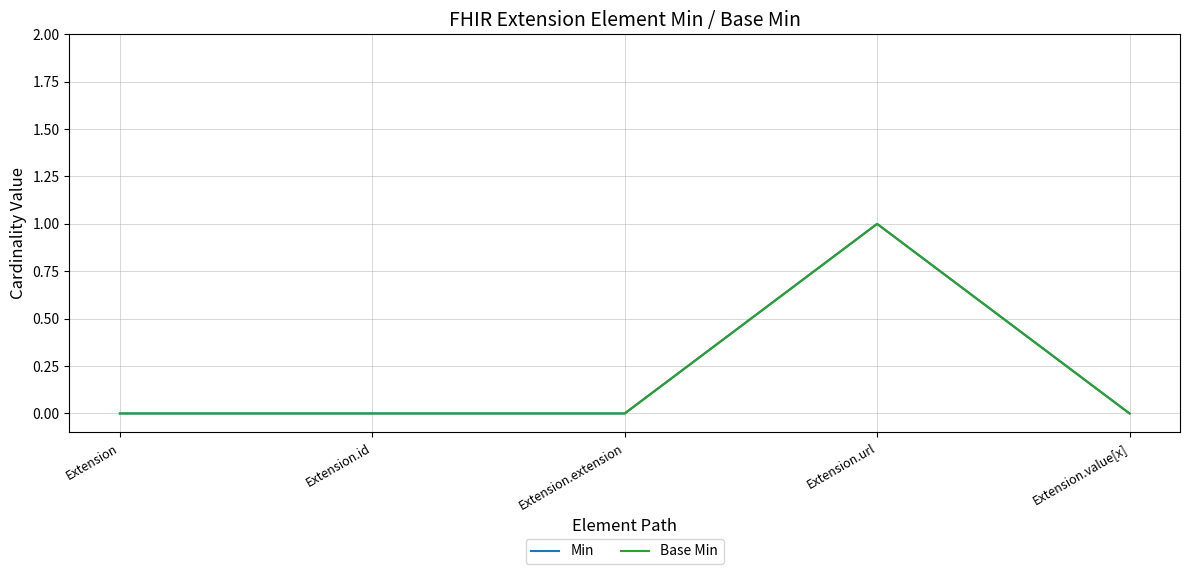

Between Extension.id and Extension, which is larger?

Extension.id